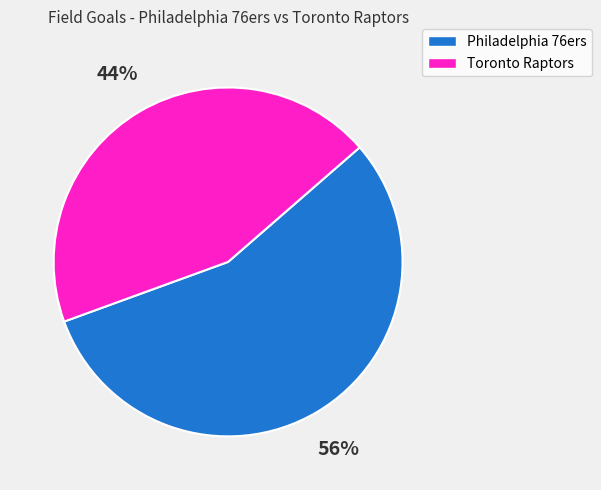

To the nearest percent, what is the average slice percentage?

50%